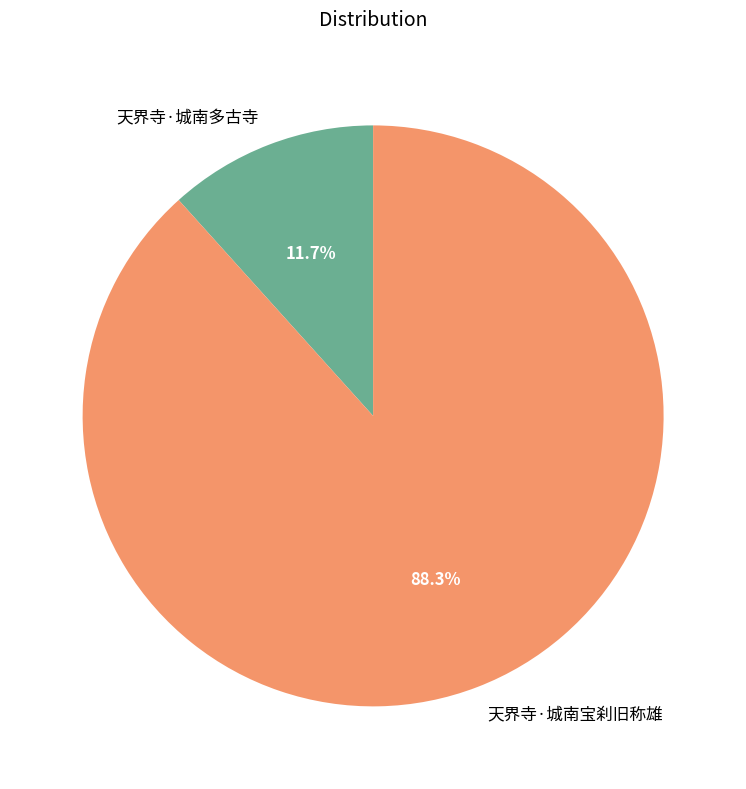

How many segments does this pie chart have?

2